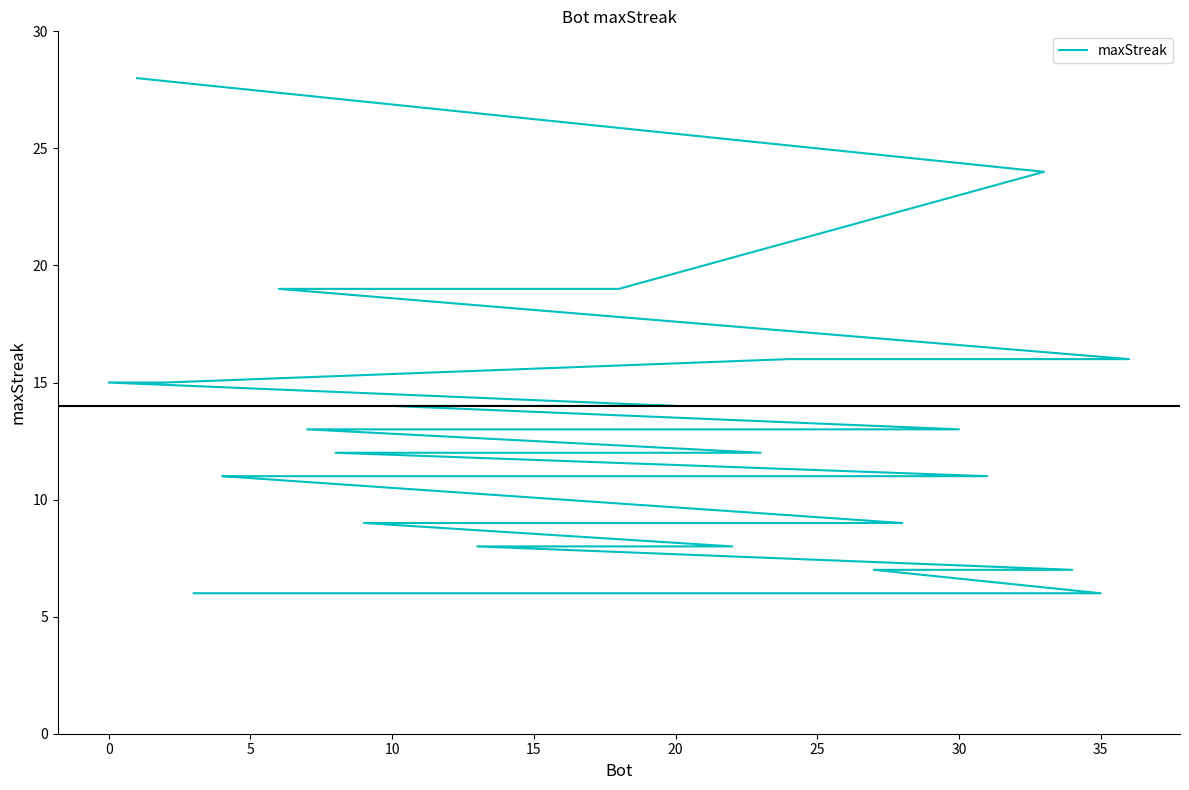

What is the minimum value shown in the chart?

6